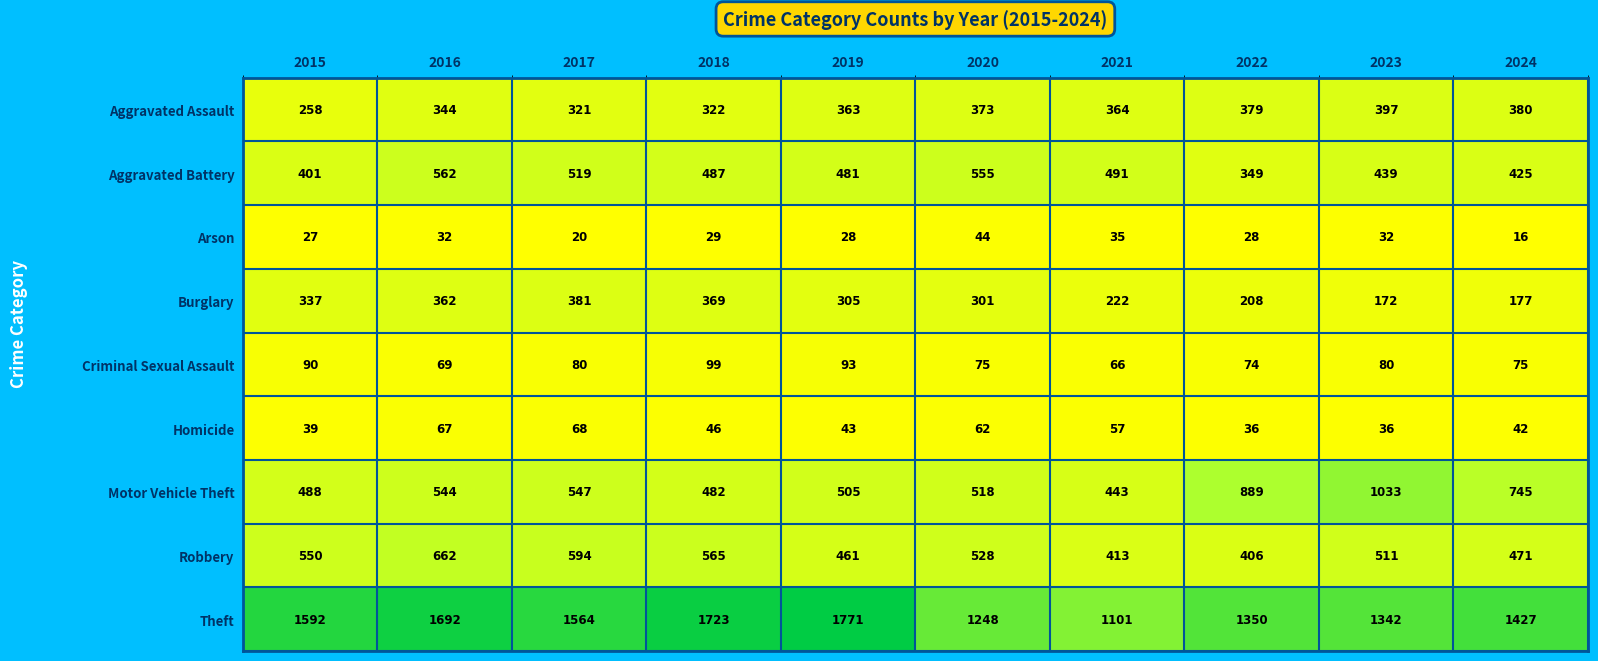

At 2023, list the series in order from largest to smallest.

Theft, Motor Vehicle Theft, Robbery, Aggravated Battery, Aggravated Assault, Burglary, Criminal Sexual Assault, Homicide, Arson